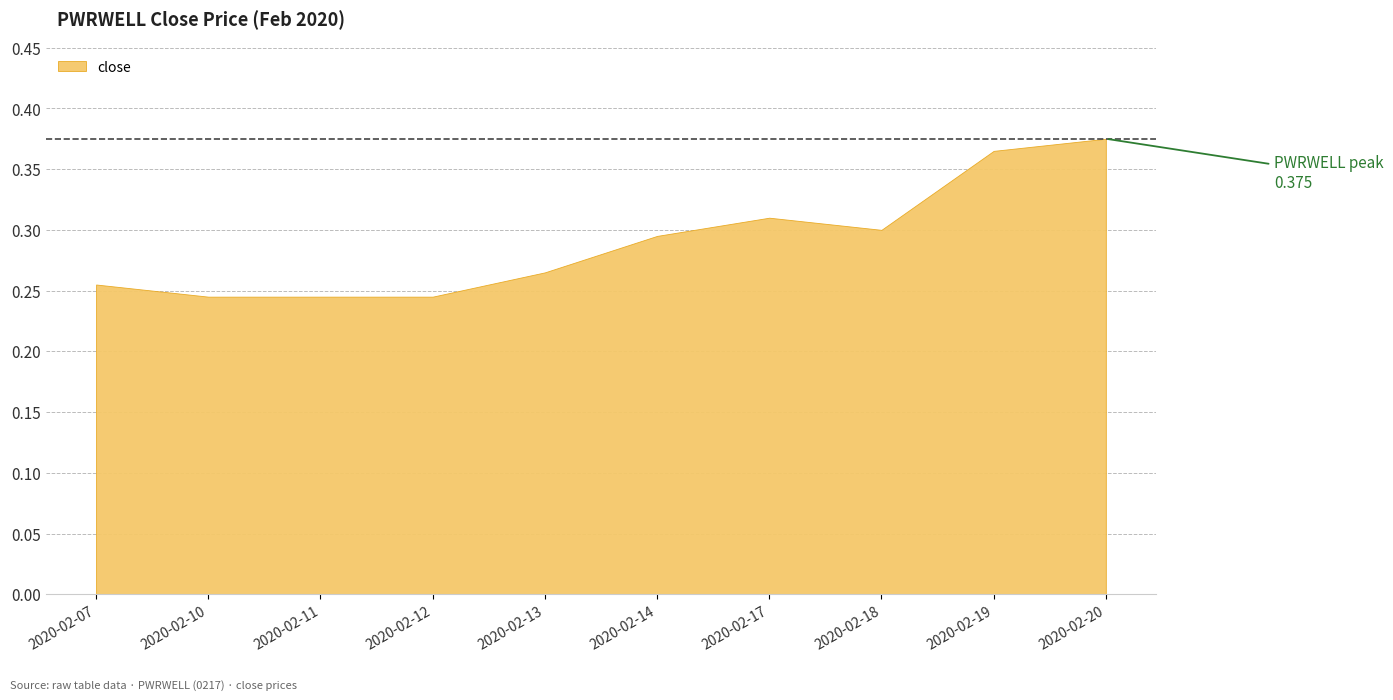

True or false: the data shows 0.4 at 2020-02-18.

False